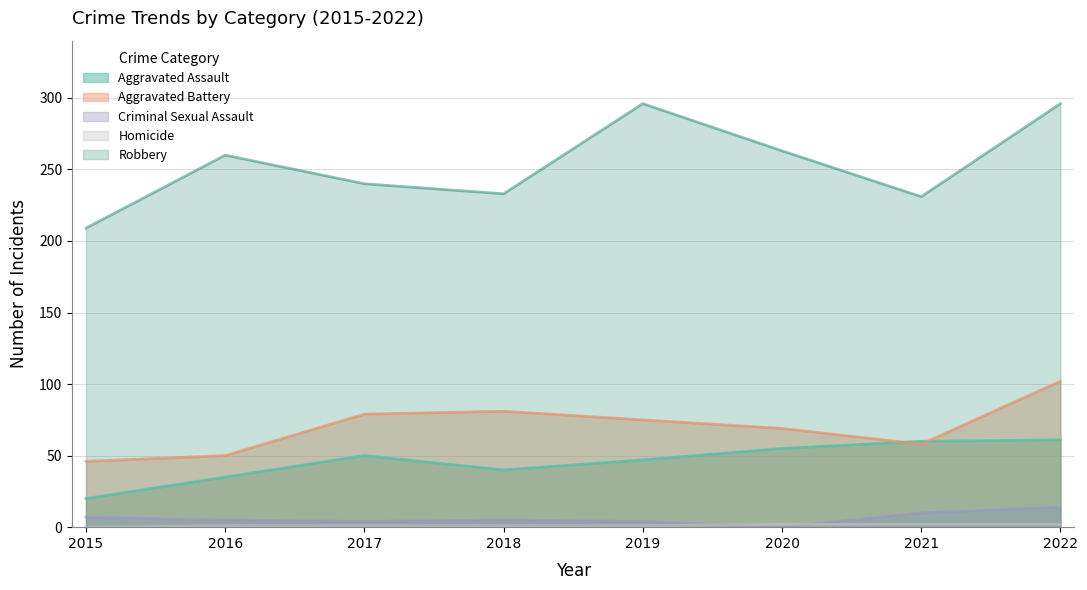

At how many categories does at least one series exceed 248?

4